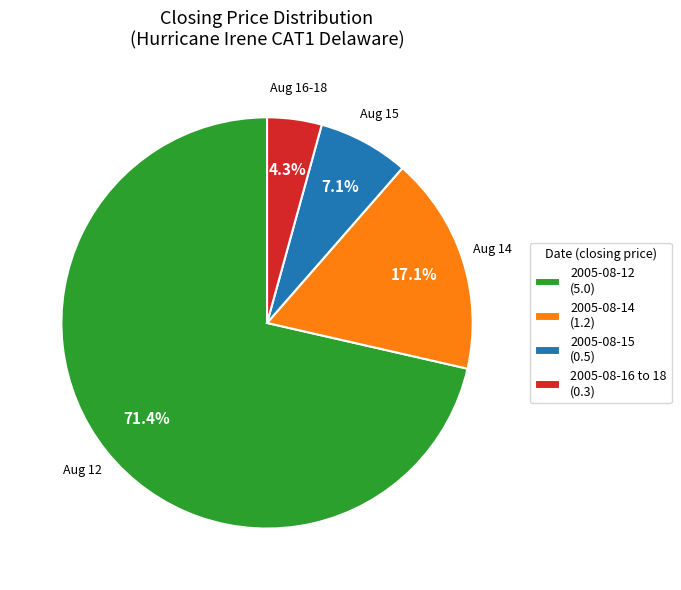

Which category has the biggest portion of the pie?

2005-08-12 (5.0)